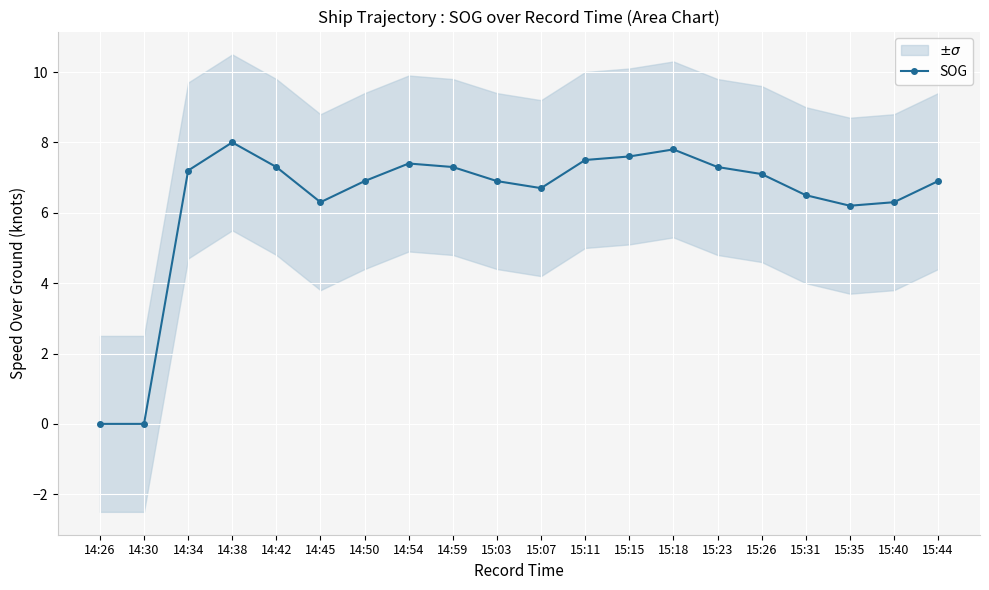

What is the value of the SOG point at the 13th from the left?

7.6